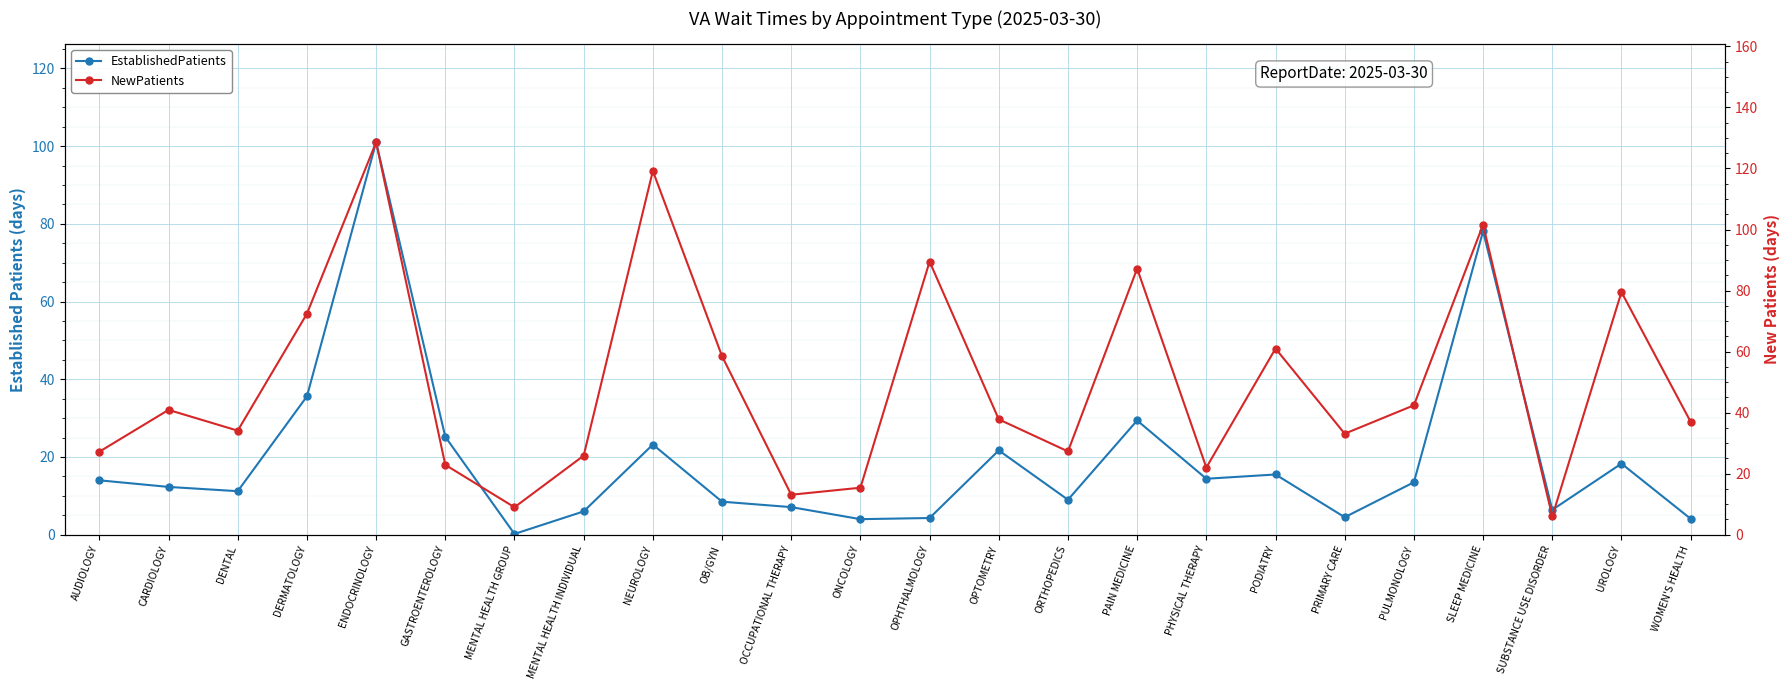

Reading left to right, extract all data points from this chart.

EstablishedPatients: AUDIOLOGY=14.0	CARDIOLOGY=12.3	DENTAL=11.2	DERMATOLOGY=35.6	ENDOCRINOLOGY=101.0	GASTROENTEROLOGY=25.2	MENTAL HEALTH GROUP=0.2	MENTAL HEALTH INDIVIDUAL=6.0	NEUROLOGY=23.2	OB/GYN=8.5	OCCUPATIONAL THERAPY=7.1	ONCOLOGY=4.0	OPHTHALMOLOGY=4.3	OPTOMETRY=21.7	ORTHOPEDICS=9.0	PAIN MEDICINE=29.4	PHYSICAL THERAPY=14.4	PODIATRY=15.5	PRIMARY CARE=4.5	PULMONOLOGY=13.5	SLEEP MEDICINE=78.1	SUBSTANCE USE DISORDER=6.4	UROLOGY=18.3	WOMEN'S HEALTH=4.1
NewPatients: AUDIOLOGY=27.2	CARDIOLOGY=40.9	DENTAL=34.1	DERMATOLOGY=72.4	ENDOCRINOLOGY=128.6	GASTROENTEROLOGY=22.9	MENTAL HEALTH GROUP=9.0	MENTAL HEALTH INDIVIDUAL=25.9	NEUROLOGY=119.2	OB/GYN=58.5	OCCUPATIONAL THERAPY=13.1	ONCOLOGY=15.4	OPHTHALMOLOGY=89.5	OPTOMETRY=37.8	ORTHOPEDICS=27.3	PAIN MEDICINE=87.2	PHYSICAL THERAPY=22.0	PODIATRY=61.0	PRIMARY CARE=33.1	PULMONOLOGY=42.4	SLEEP MEDICINE=101.6	SUBSTANCE USE DISORDER=6.0	UROLOGY=79.5	WOMEN'S HEALTH=37.0